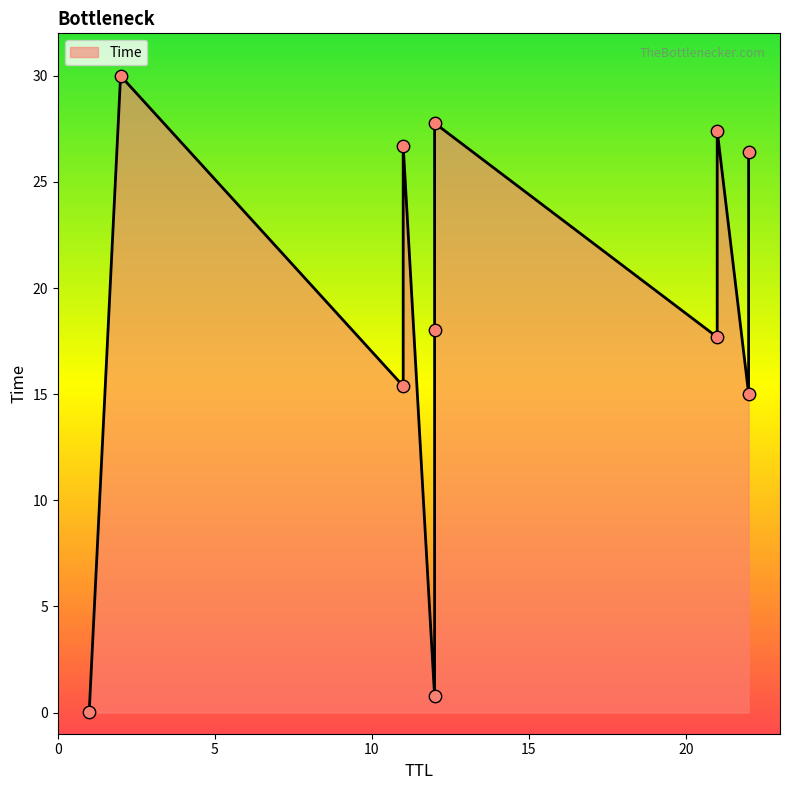

Between 2 and 12, which is larger?

2